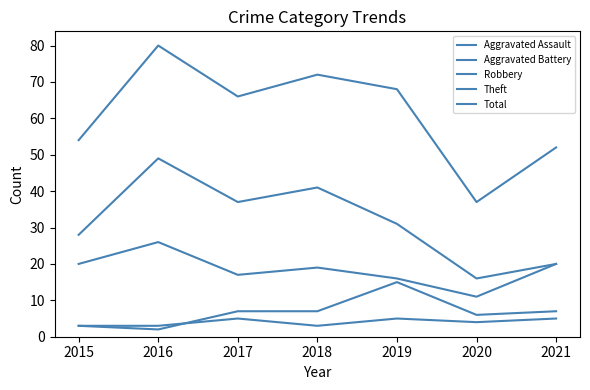

At which category is the sum across all series the highest?

2016